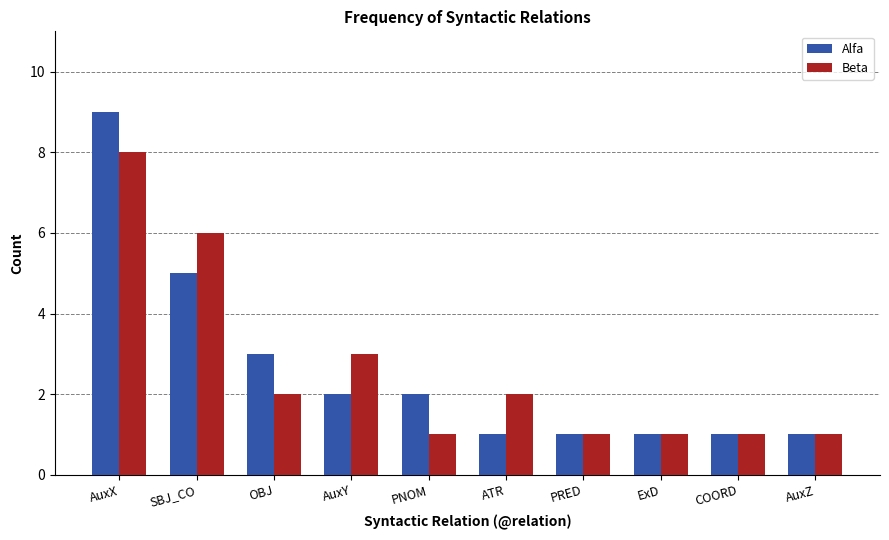

What is the difference between the Alfa values at PRED and PNOM?

1